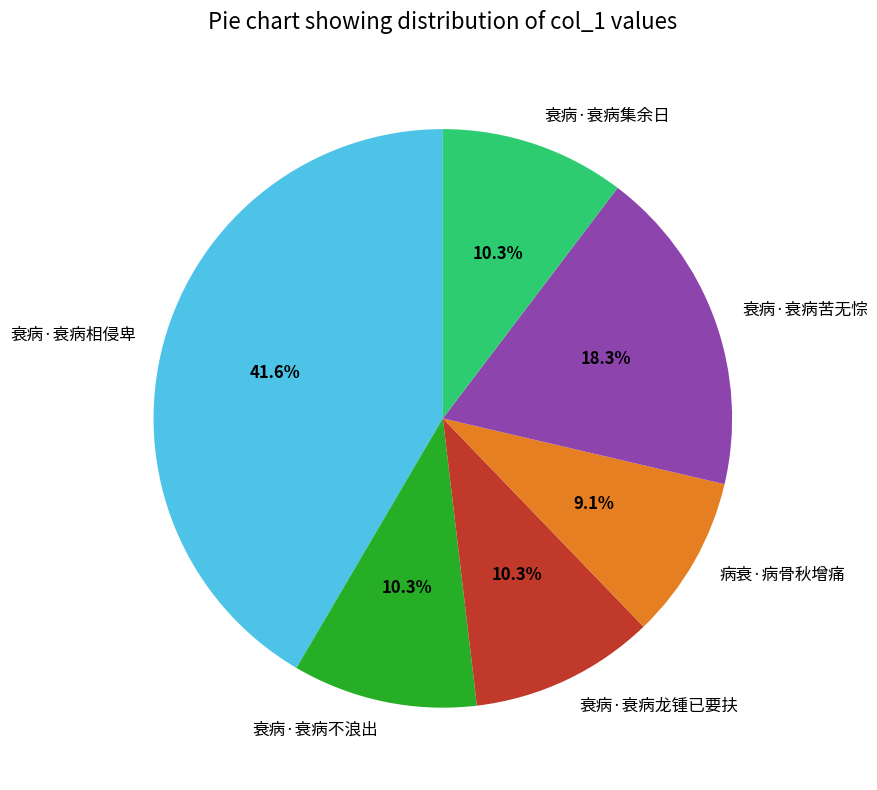

True or false: 病衰·病骨秋增痛 accounts for 22% of the total.

False